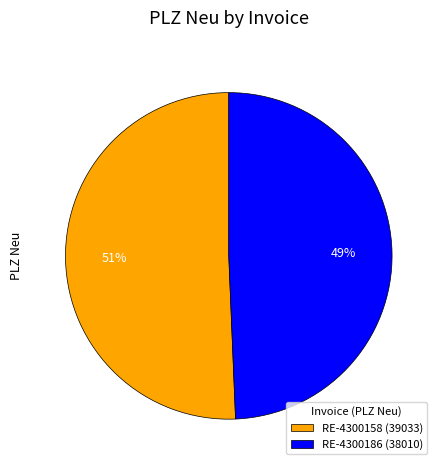

Do RE-4300186 (38010) and RE-4300158 (39033) together represent more than half of the pie?

Yes